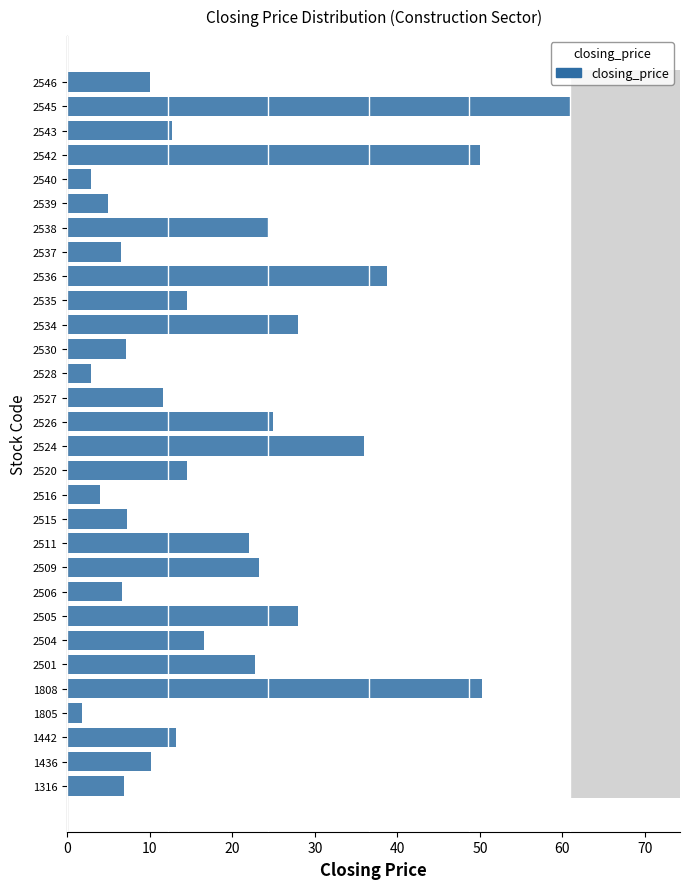

What is the difference between the maximum and second lowest values?

67.8